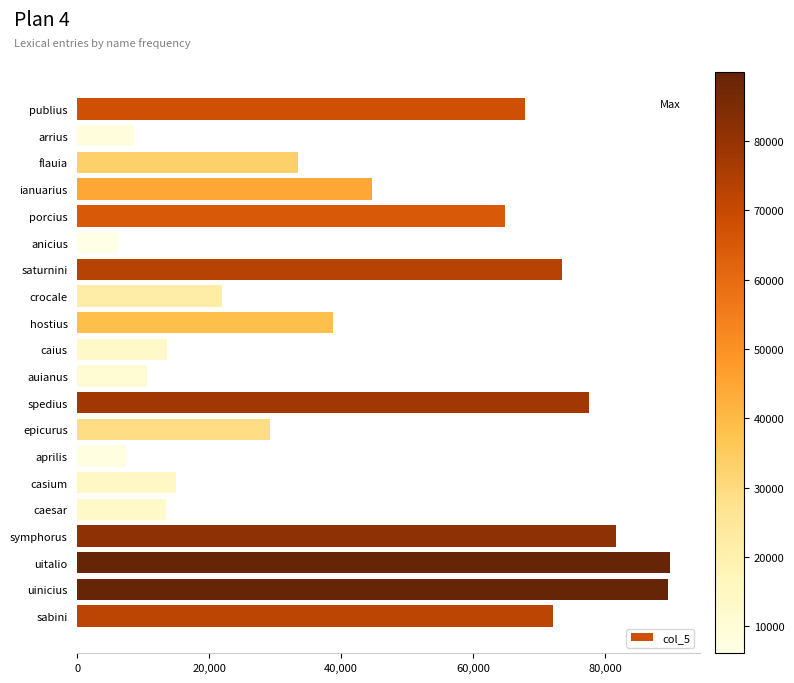

Are the bars grouped side by side (vs. stacked)?

No